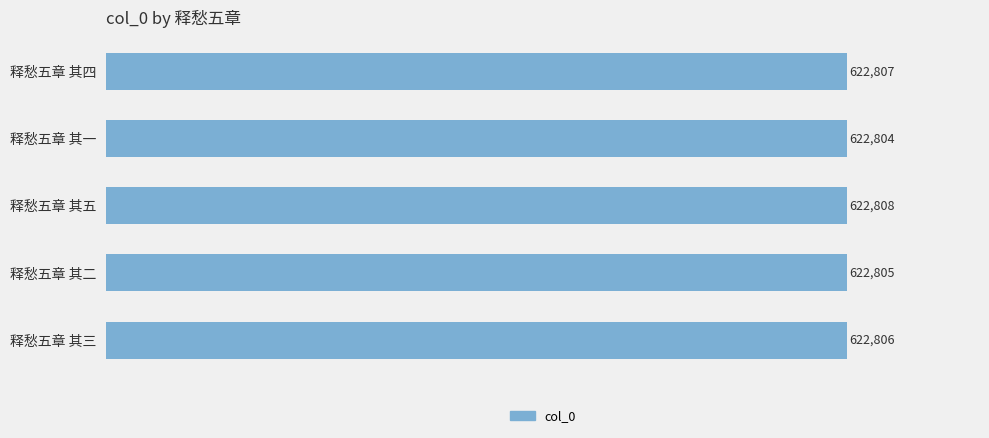

True or false: the data shows 622808 at 释愁五章 其五.

True